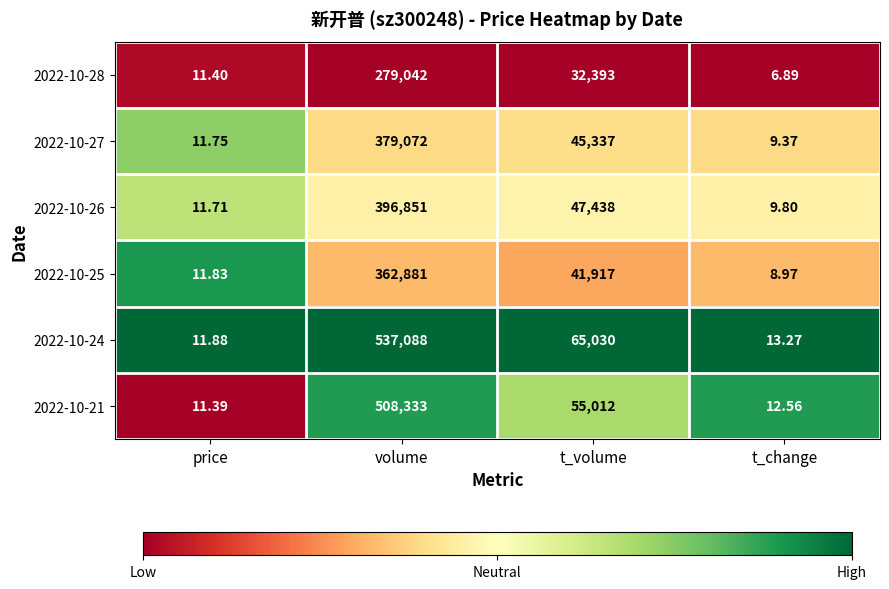

Which series has the largest range (max minus min)?

2022-10-24